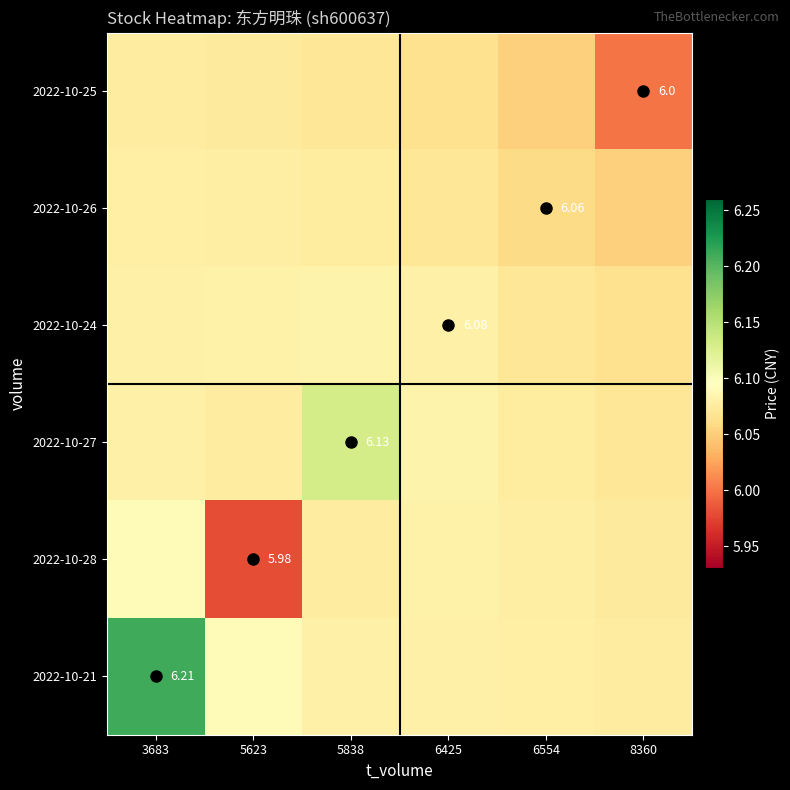

The value of 2022-10-24 at 3683 is 6.1. True or false?

True